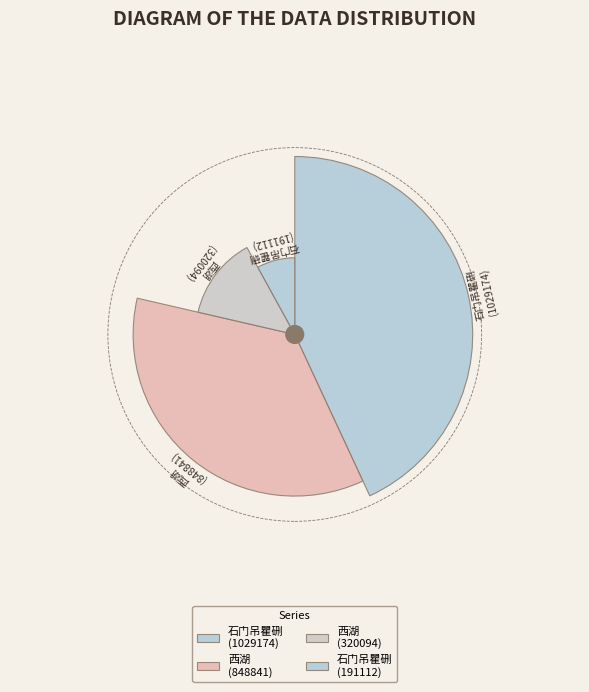

Does any single category account for the majority?

No